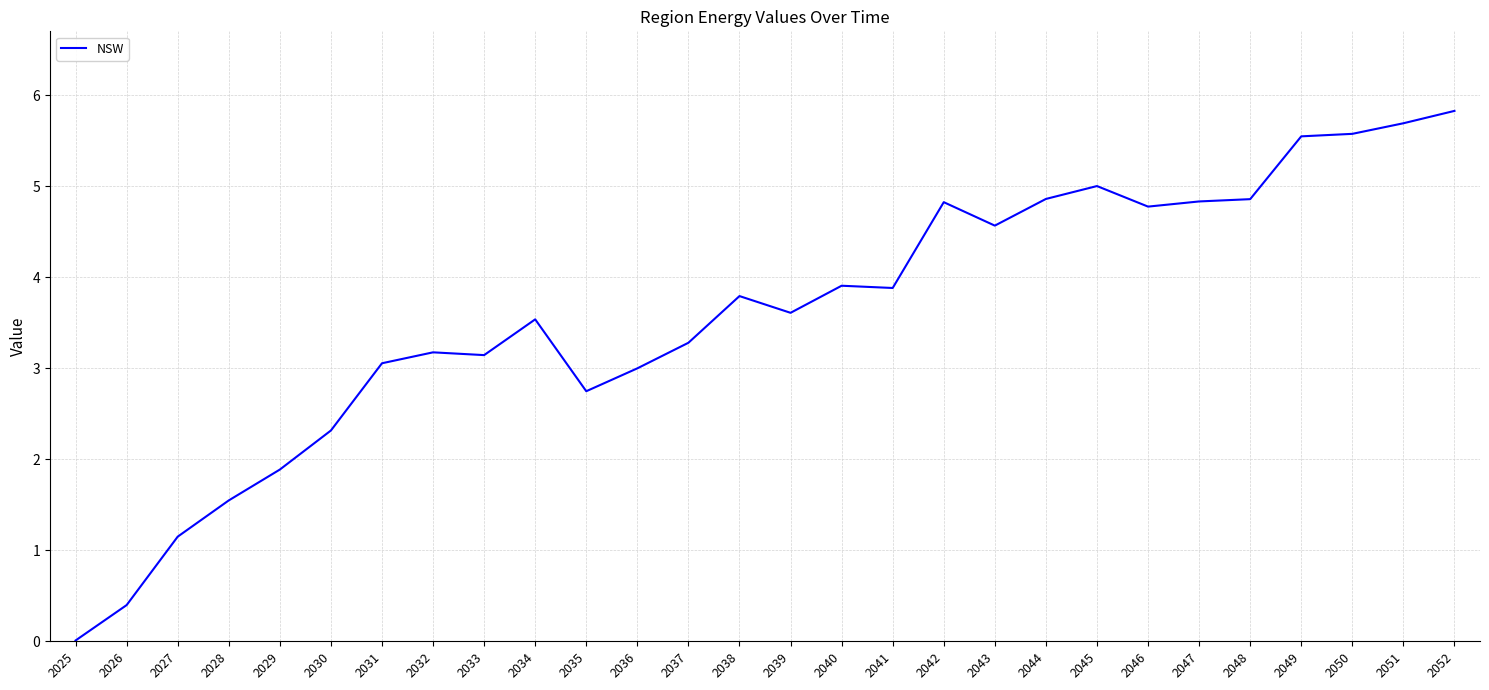

At which category does the chart reach its minimum across all series?

2025